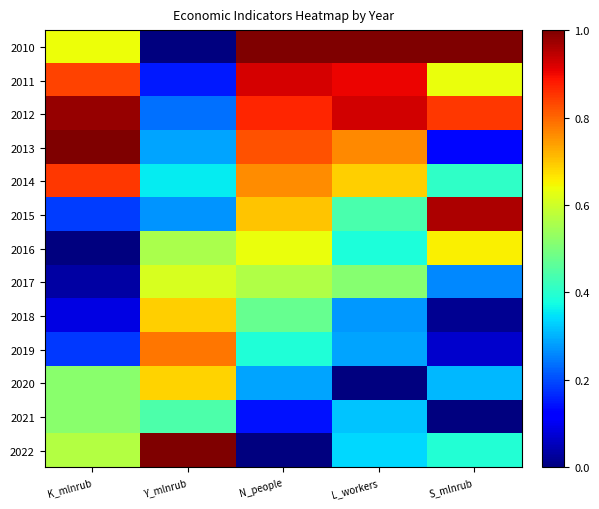

Which category has the lowest value across all series?

Y_mlnrub